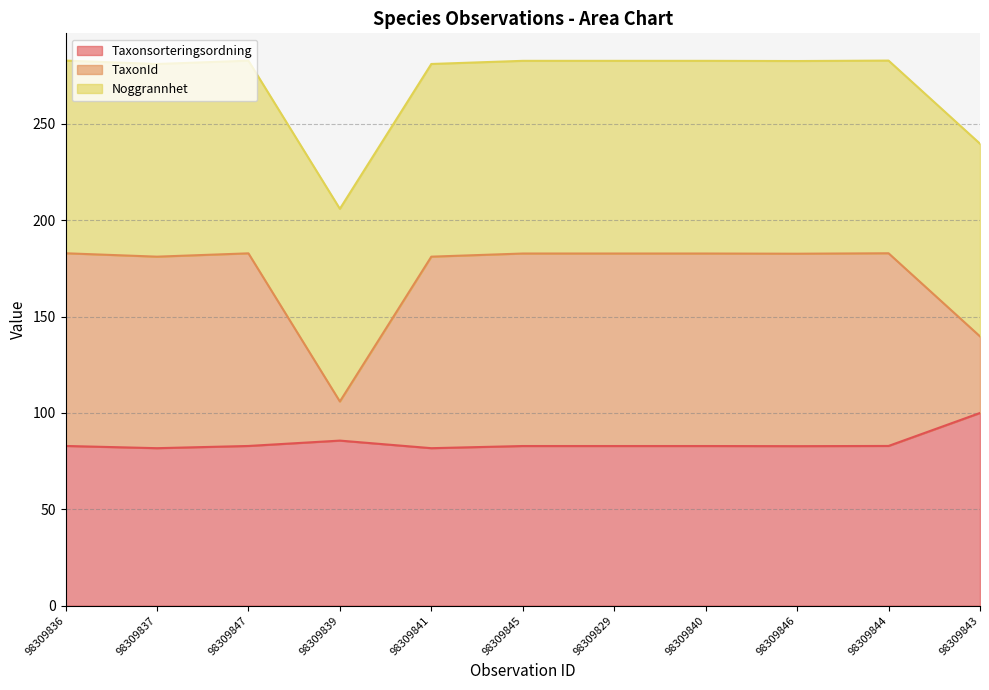

What is the total value across all series at 98309846?

282.7